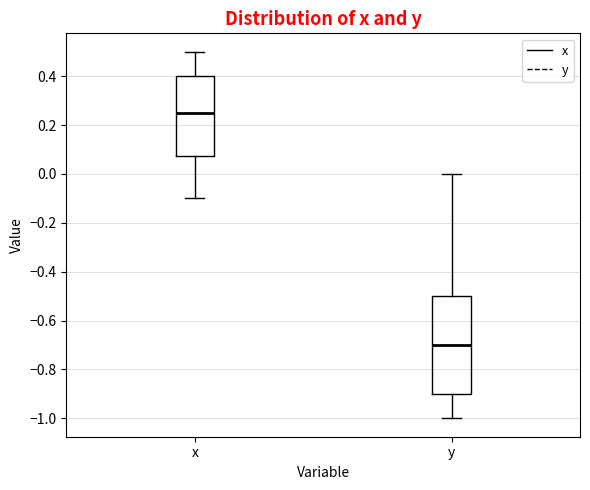

Which box's median line is the lowest?

y